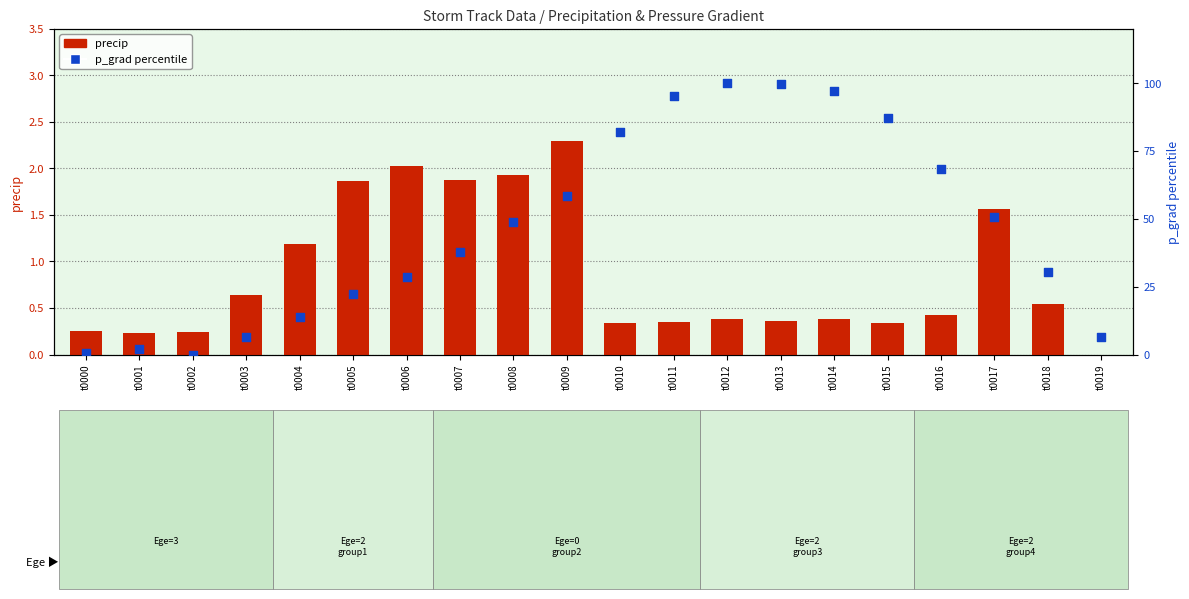

At how many categories does at least one series exceed 57?

8